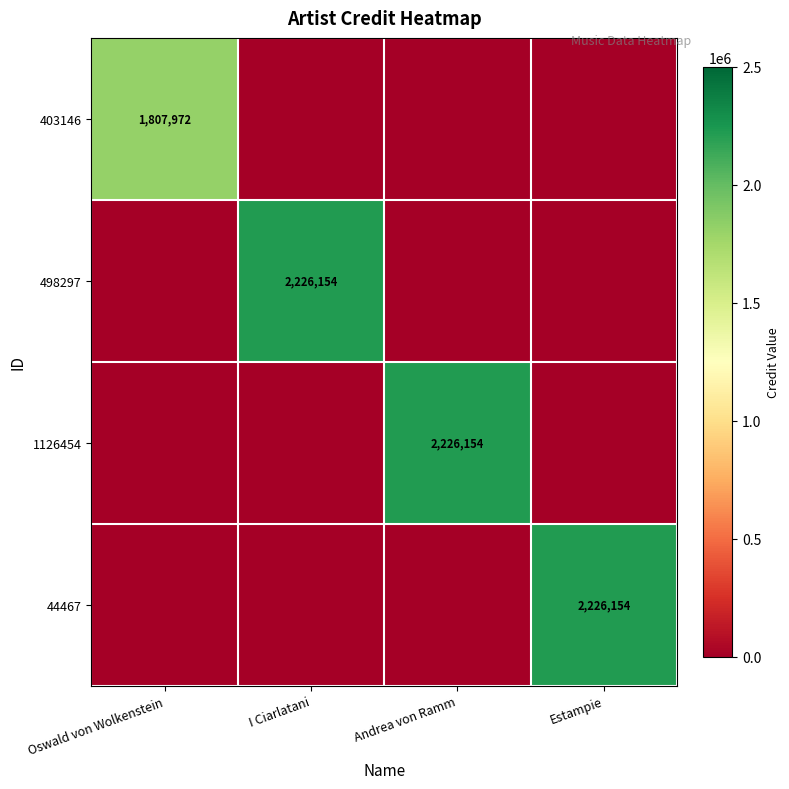

True or false: 498297 has a value of 2226154 at I Ciarlatani.

True